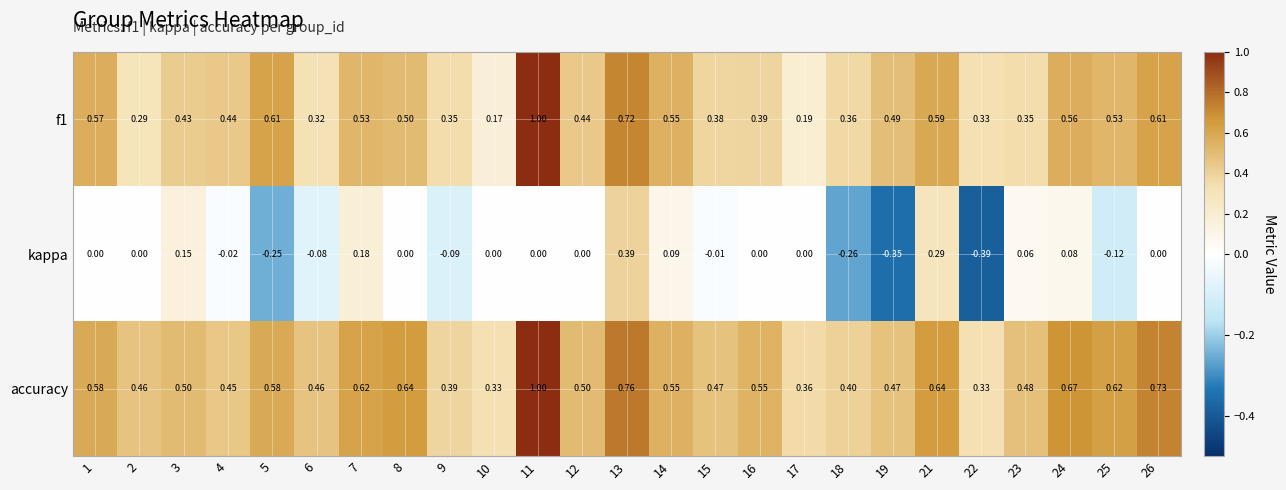

Between 4 and 21, which series saw the biggest shift?

kappa